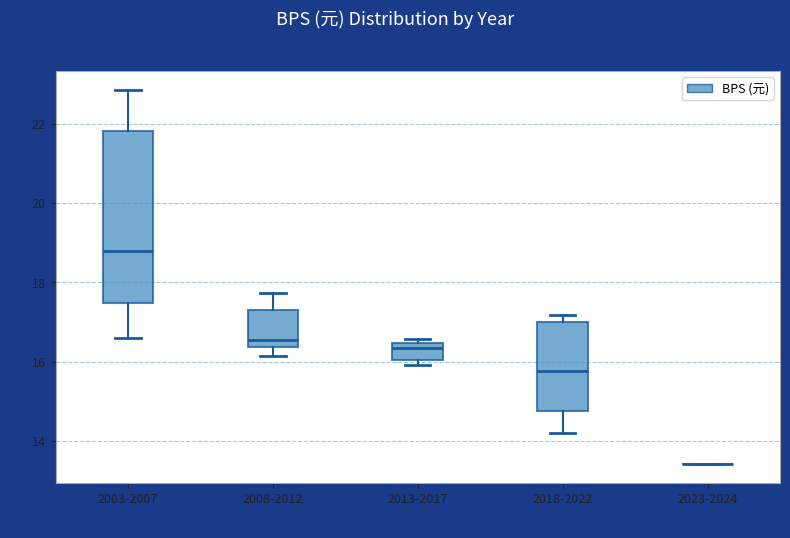

Where does the upper whisker of the box for 2008-2012 end on the y-axis? The values are not printed on the chart, so give them approximately, as read against the axis.

17.8